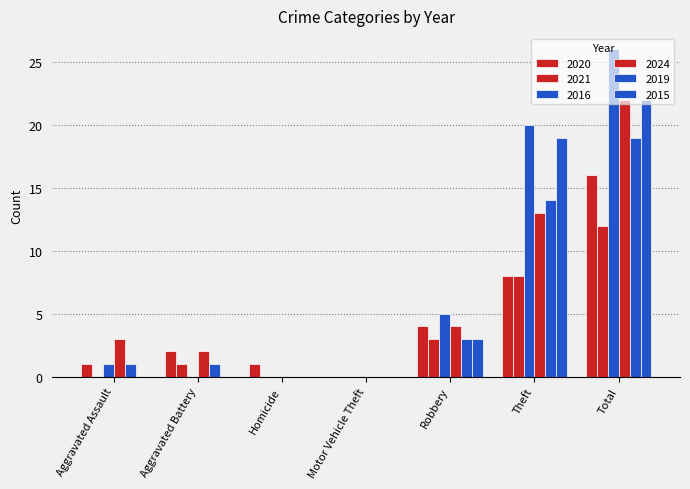

Are the bars grouped side by side (vs. stacked)?

Yes